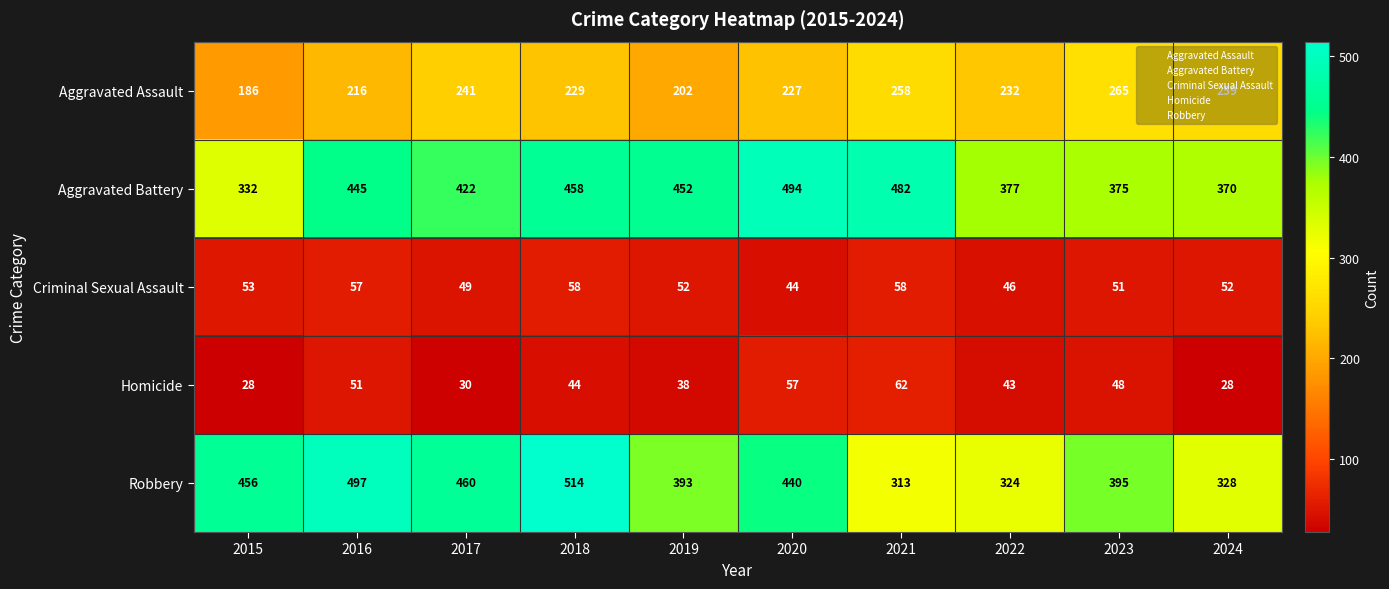

Which label corresponds to the largest value in the chart?

2018